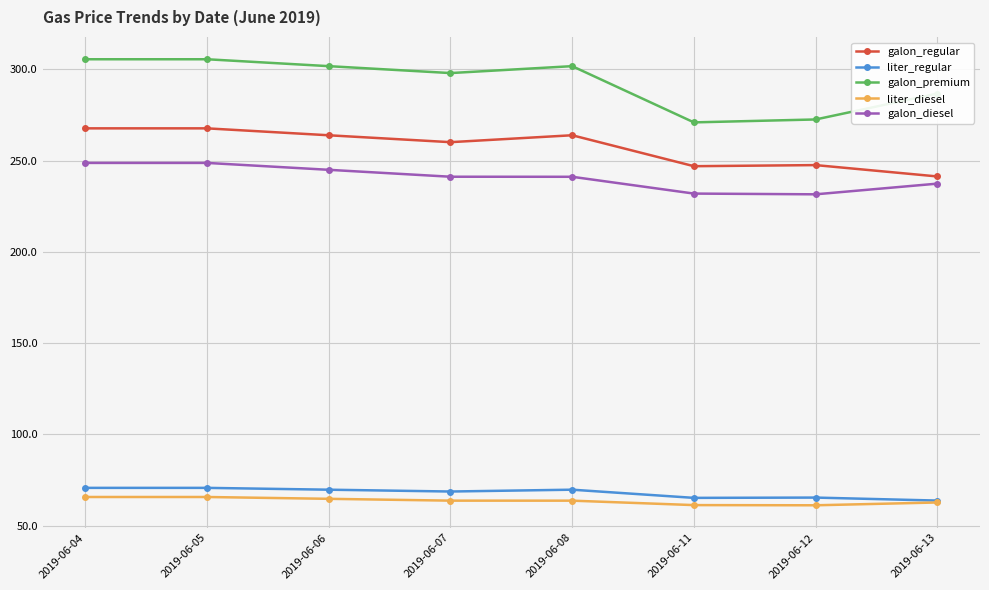

How many data points in galon_diesel are less than 241?

3